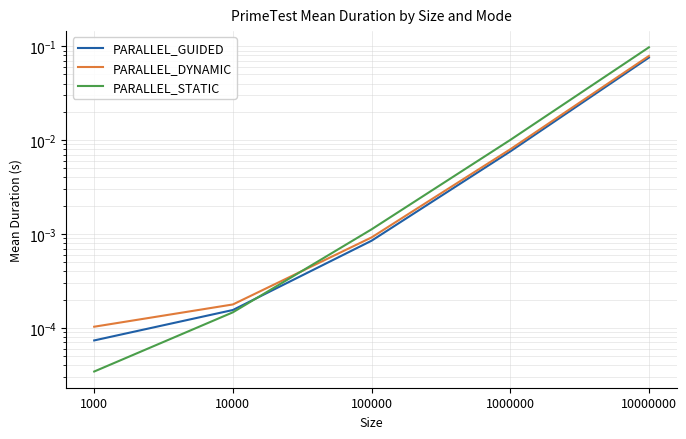

Reading left to right, list all the values displayed in this chart.

PARALLEL_GUIDED: 0.0	0.0	0.0	0.0	0.1
PARALLEL_DYNAMIC: 0.0	0.0	0.0	0.0	0.1
PARALLEL_STATIC: 0.0	0.0	0.0	0.0	0.1